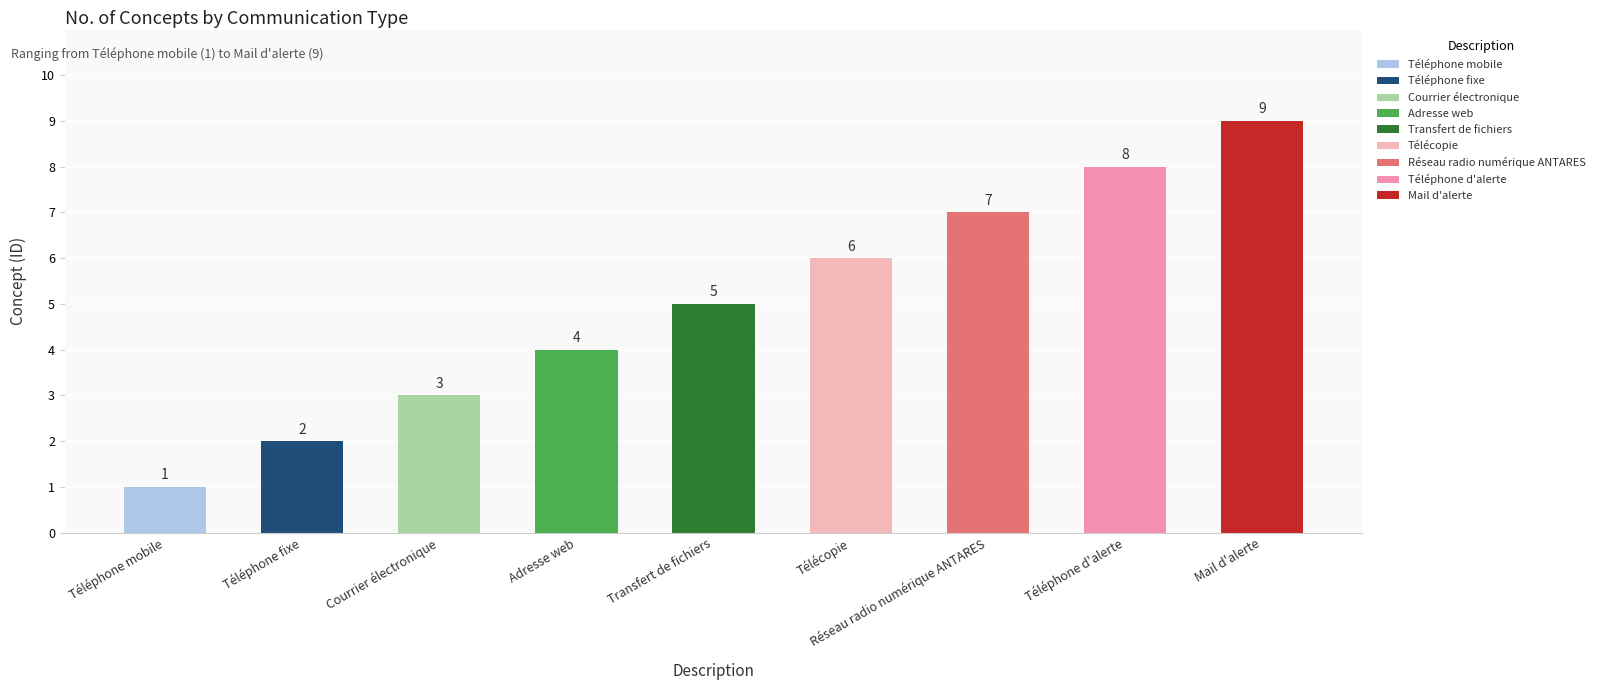

Read the value at Courrier électronique.

3